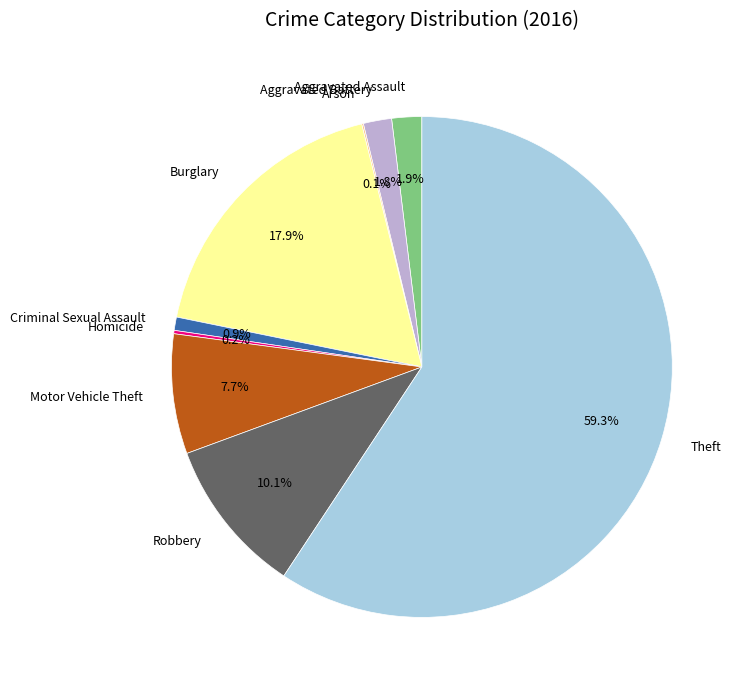

Is the sum of Motor Vehicle Theft and Burglary greater than half?

No